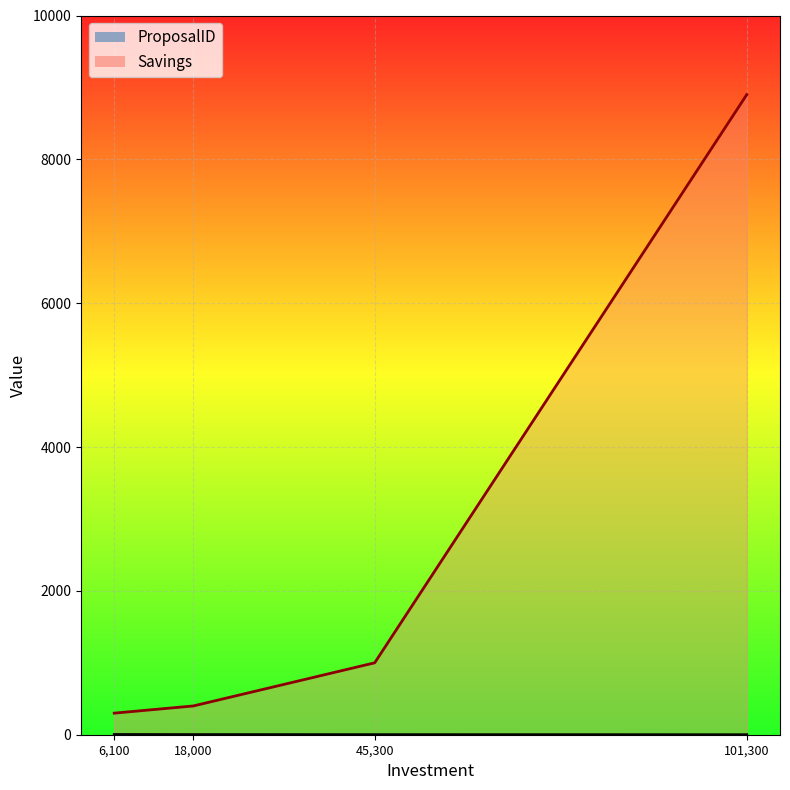

Rank the categories by ProposalID value from lowest to highest.

101300, 45300, 18000, 6100